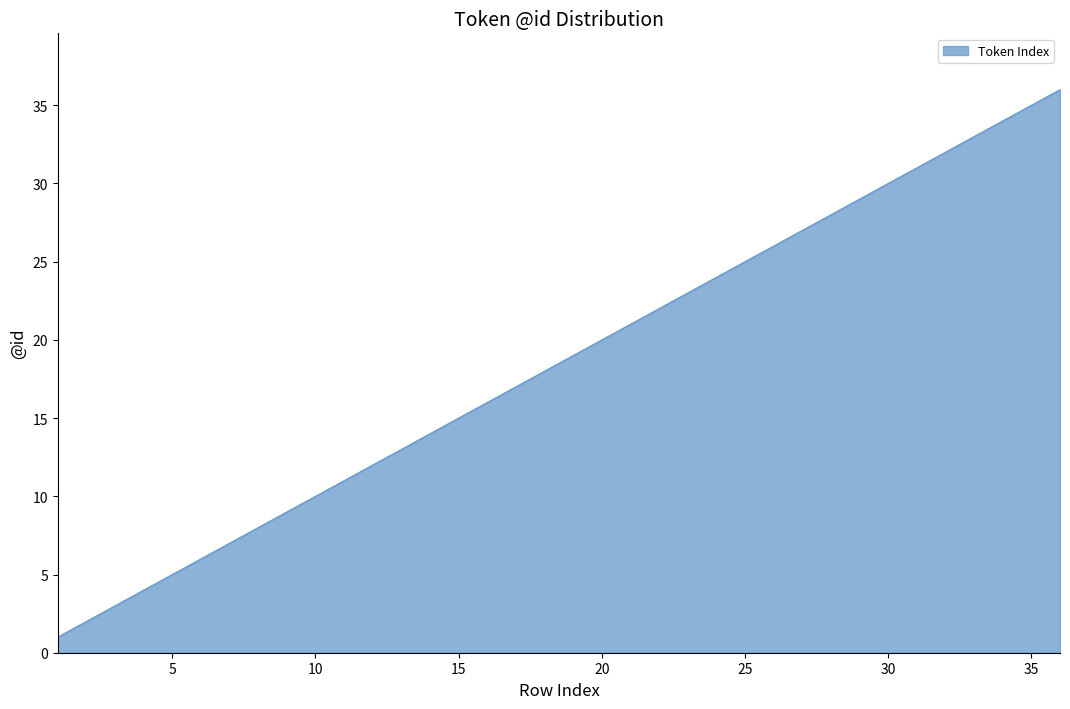

What is the smallest value displayed?

1